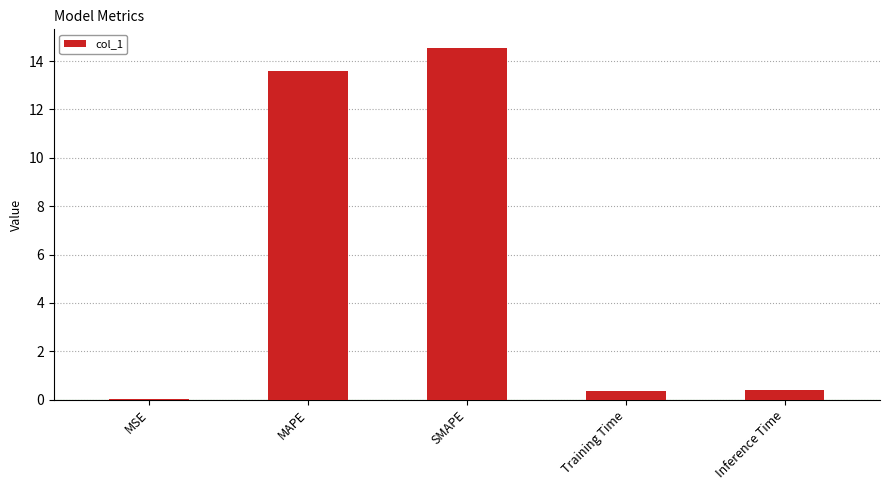

What is the sum of the values at Inference Time and SMAPE?

15.0